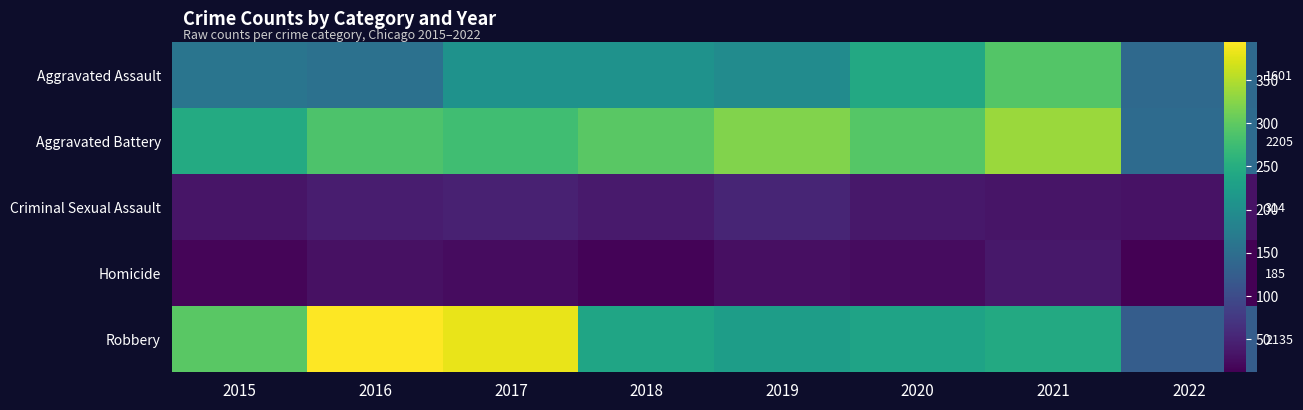

What is the highest value of the Aggravated Assault series?

292